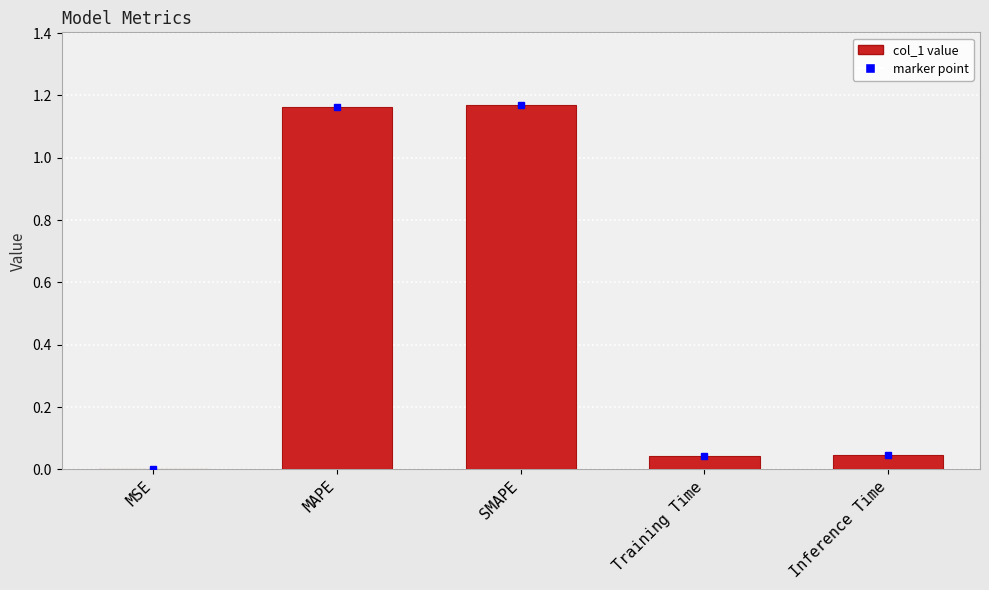

What is the sum of all values?

2.4